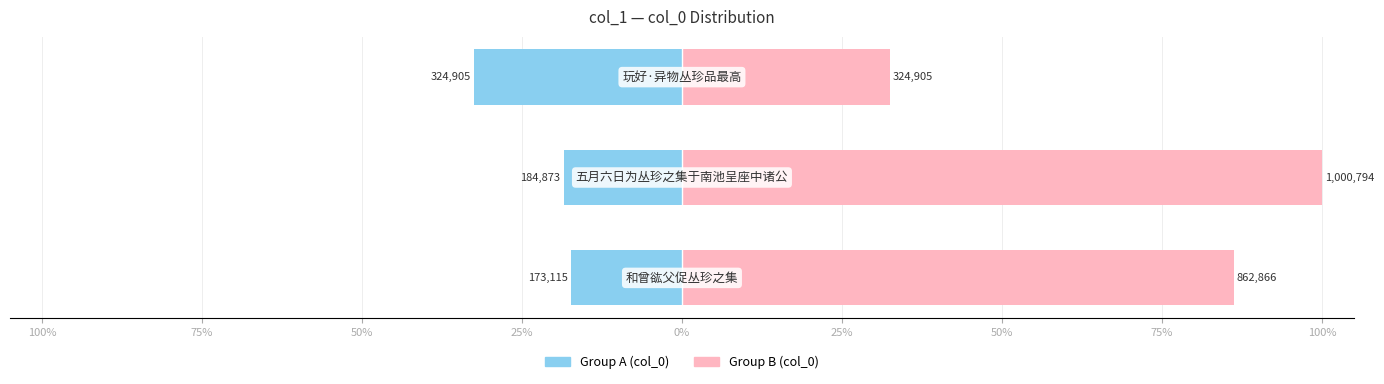

The col_0 (Group A) series shows -32.4 at 75%. True or false?

False